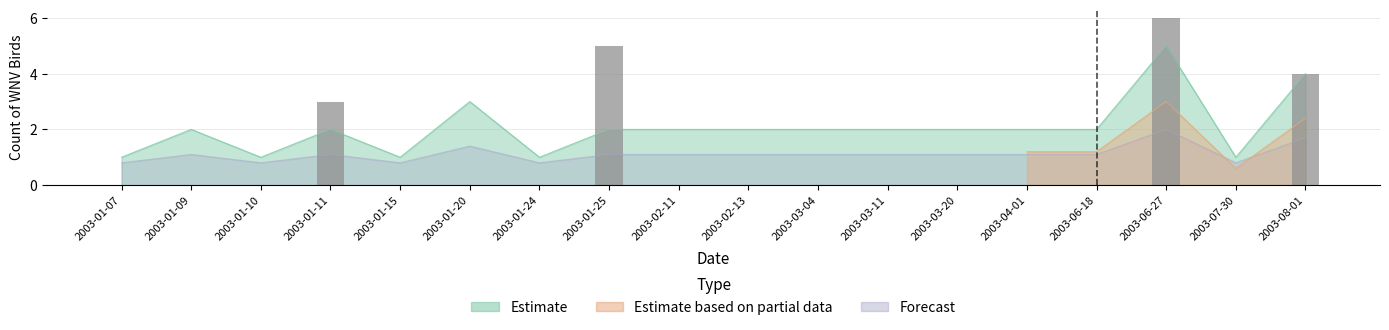

What is the difference between the maximum and minimum values?

4